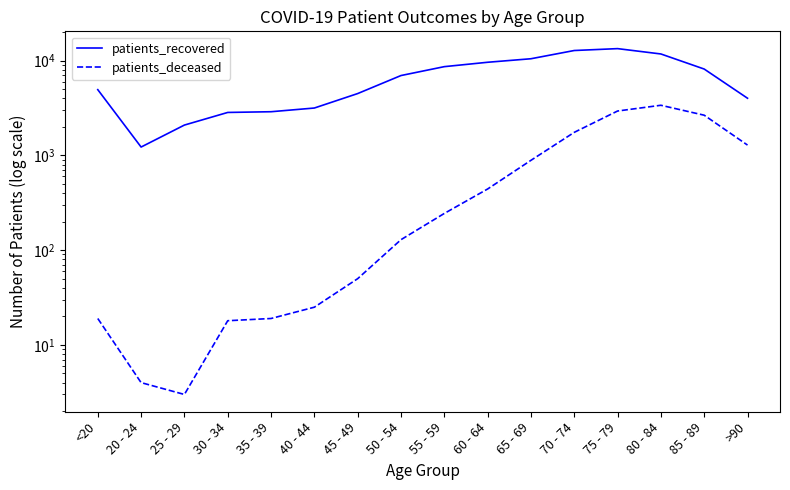

Reading right to left, what are all the values shown in this chart?

patients_recovered: 4012	8153	11762	13392	12792	10472	9613	8642	6963	4493	3162	2890	2840	2090	1225	4941
patients_deceased: 1285	2656	3381	2940	1751	887	442	244	129	50	25	19	18	3	4	19